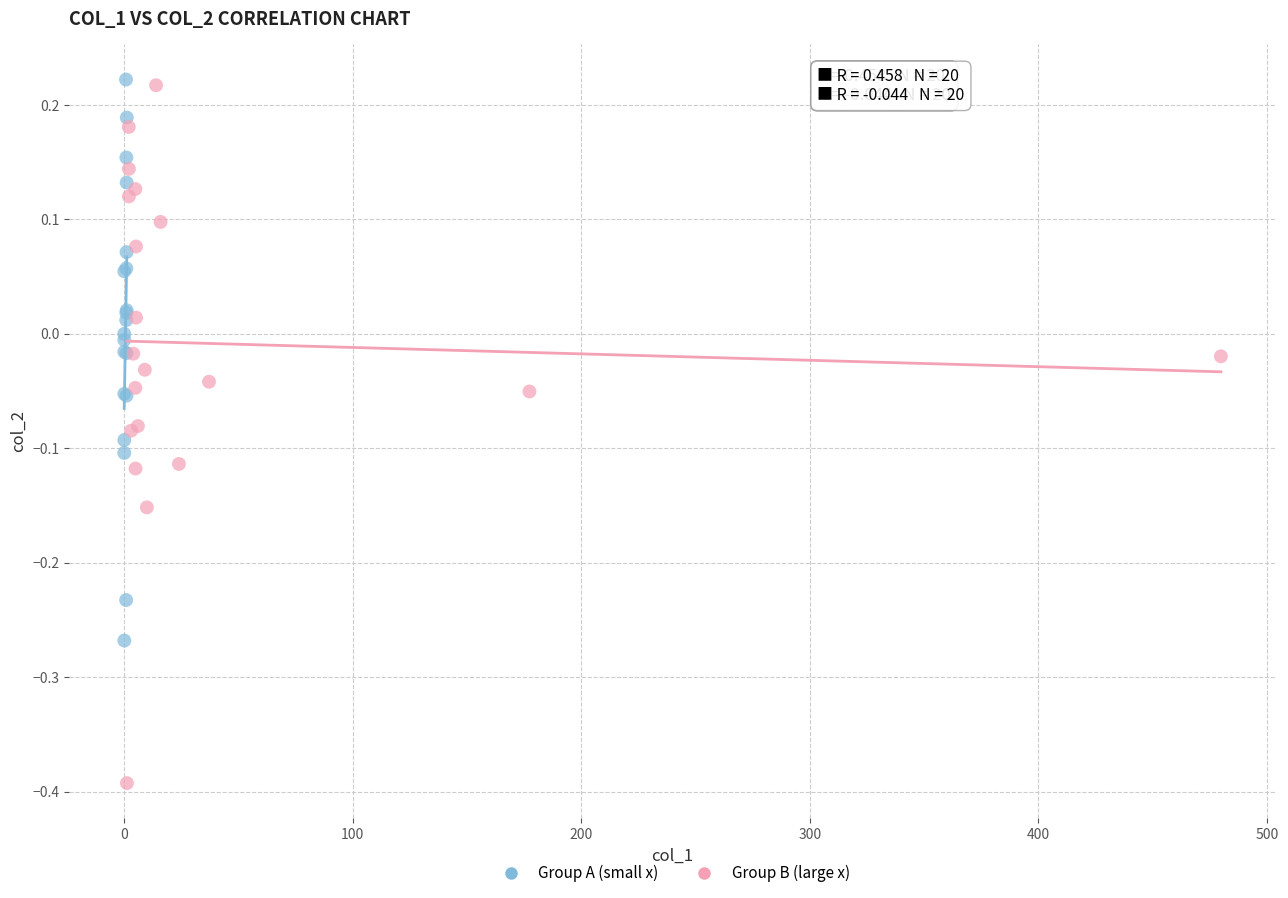

Which series contains the lowest Y value?

Group B (large x)